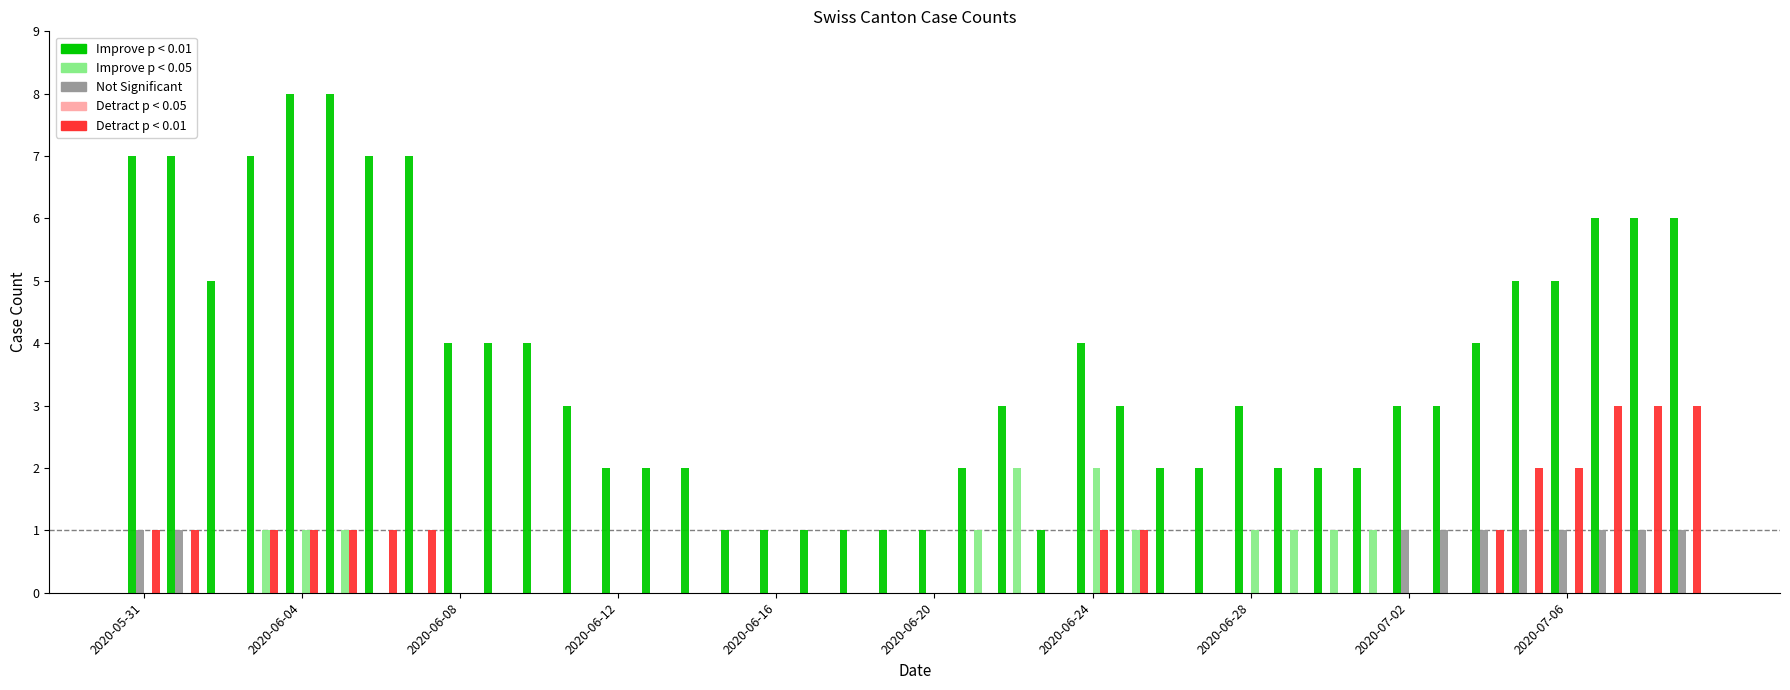

What is the maximum value shown in the chart?

8